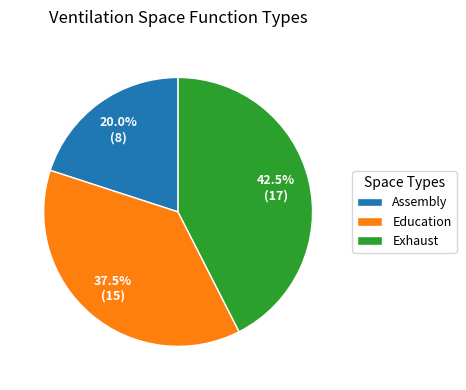

What percentage is NOT represented by Assembly?

80.0%